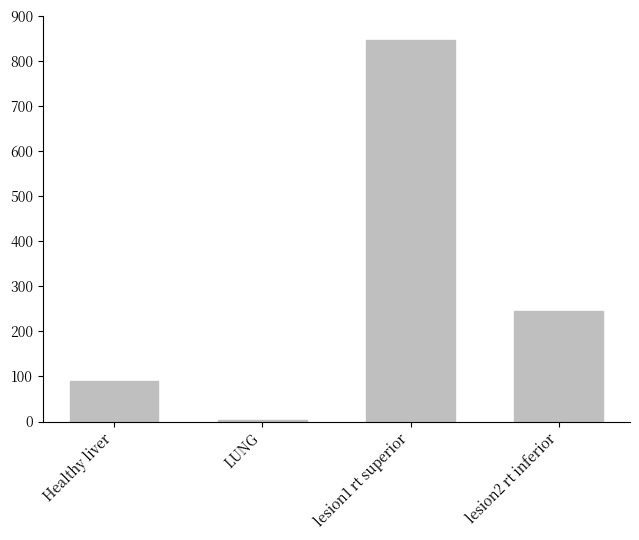

What is the sum of all values?

1184.0